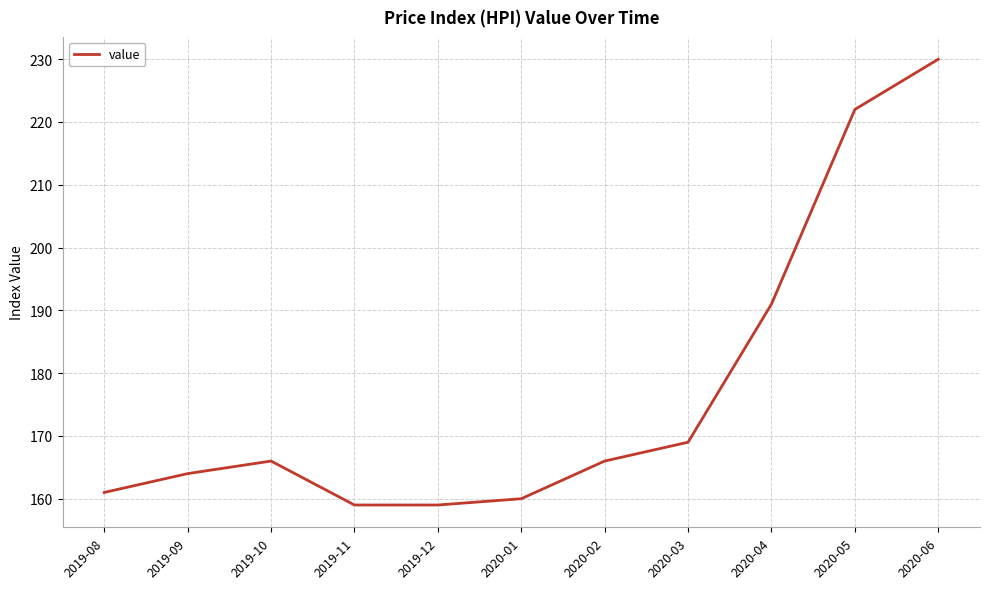

Is it true that the value at 2020-05 is 222?

True